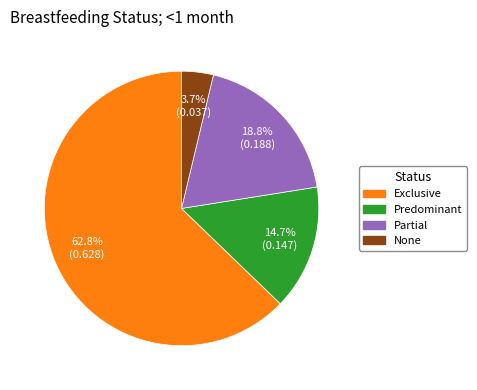

How many segments does this pie chart have?

4